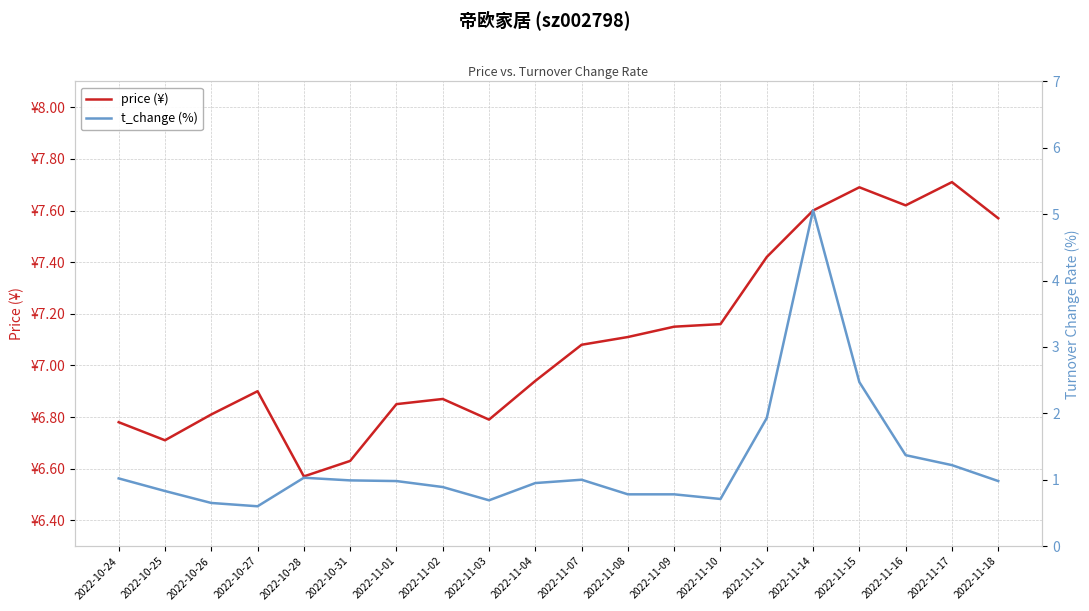

Which series has the largest total across all categories?

price (¥)